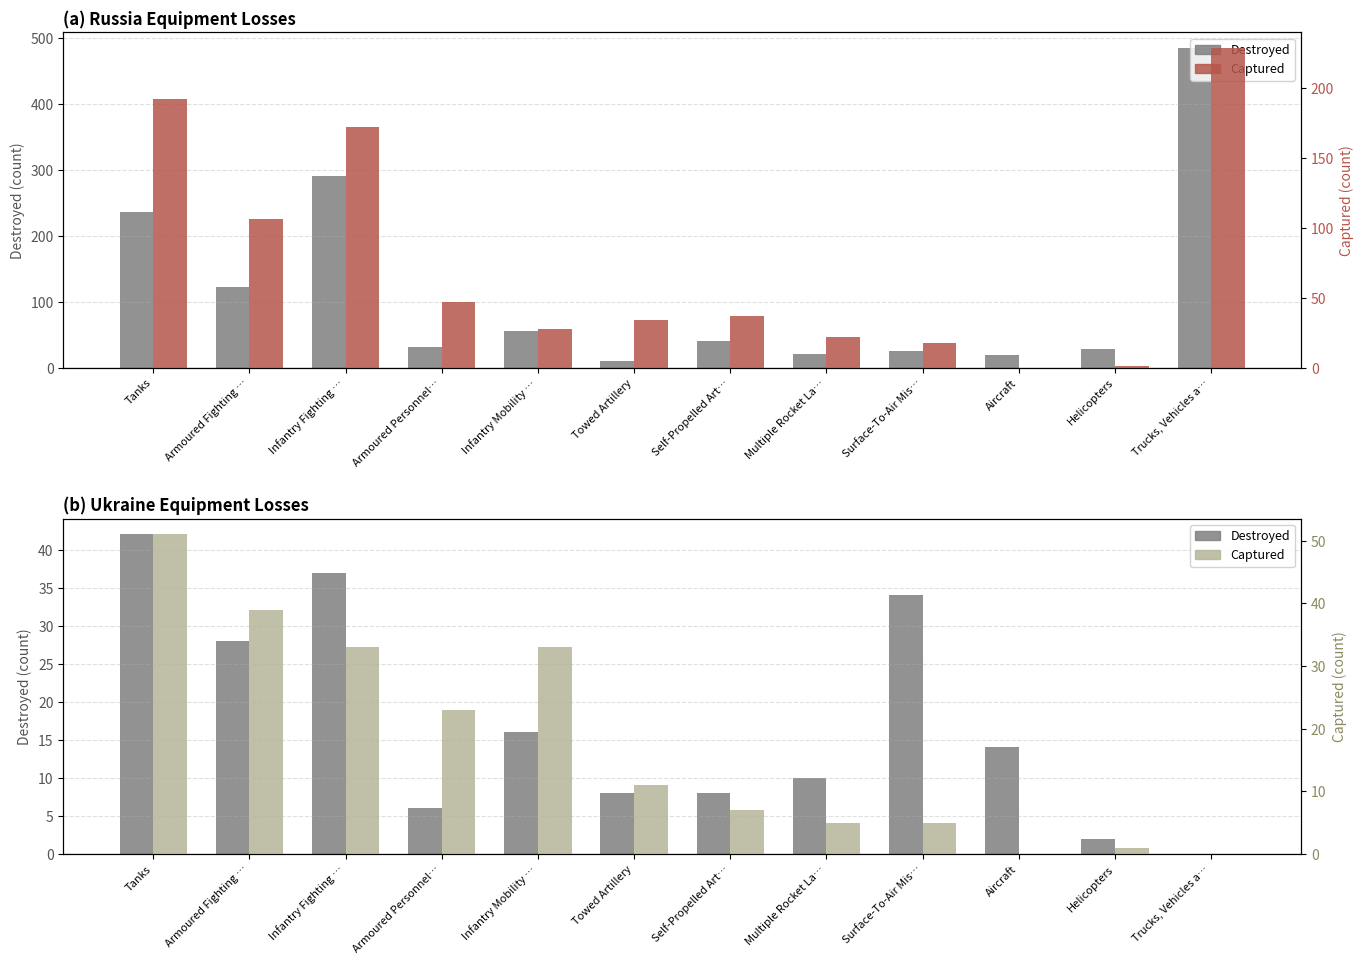

Where does the Destroyed series first go above 14?

Tanks